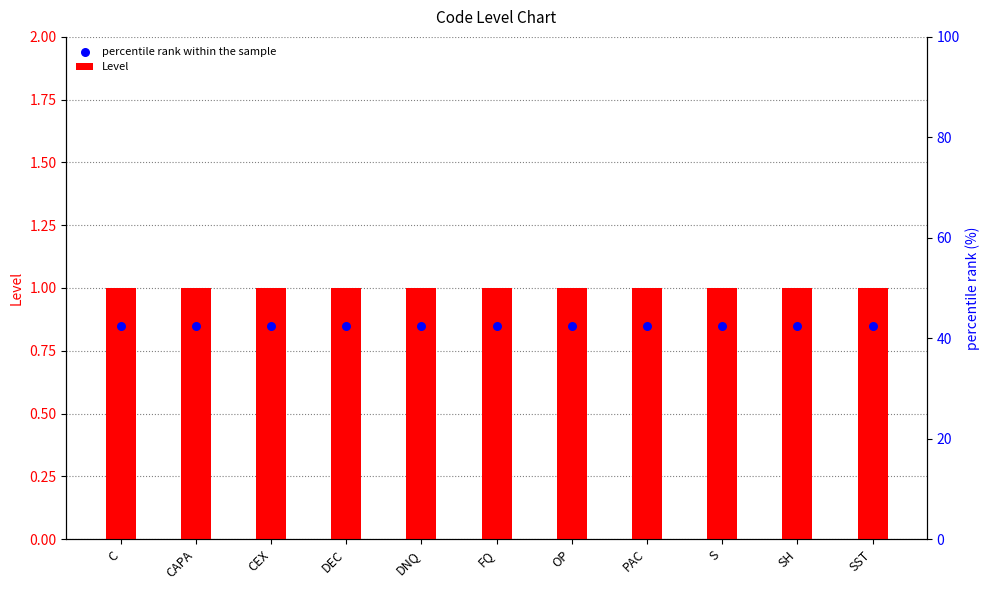

What is the total value across all series at DEC?

1.9